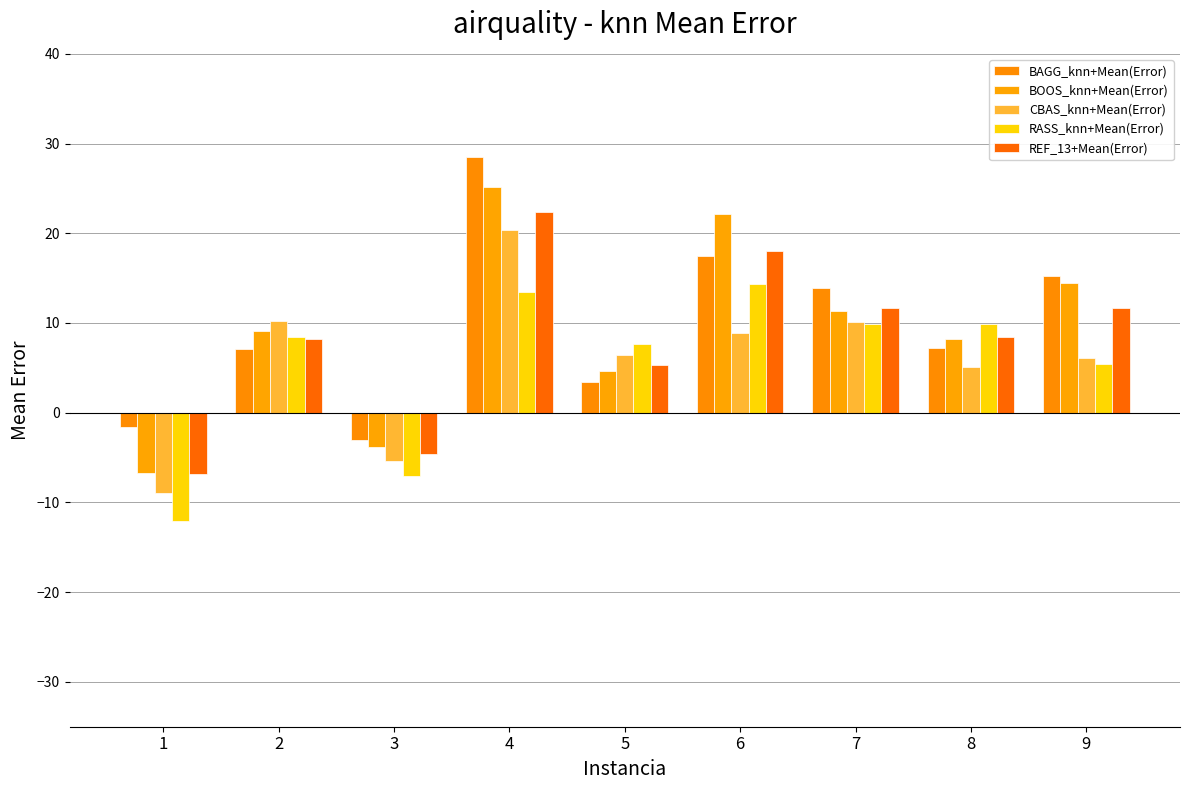

At how many categories does at least one series exceed 17?

2